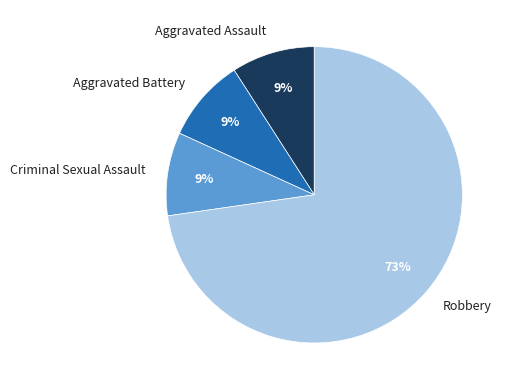

What is the ratio of the value at Aggravated Assault to the value at Robbery?

0.1